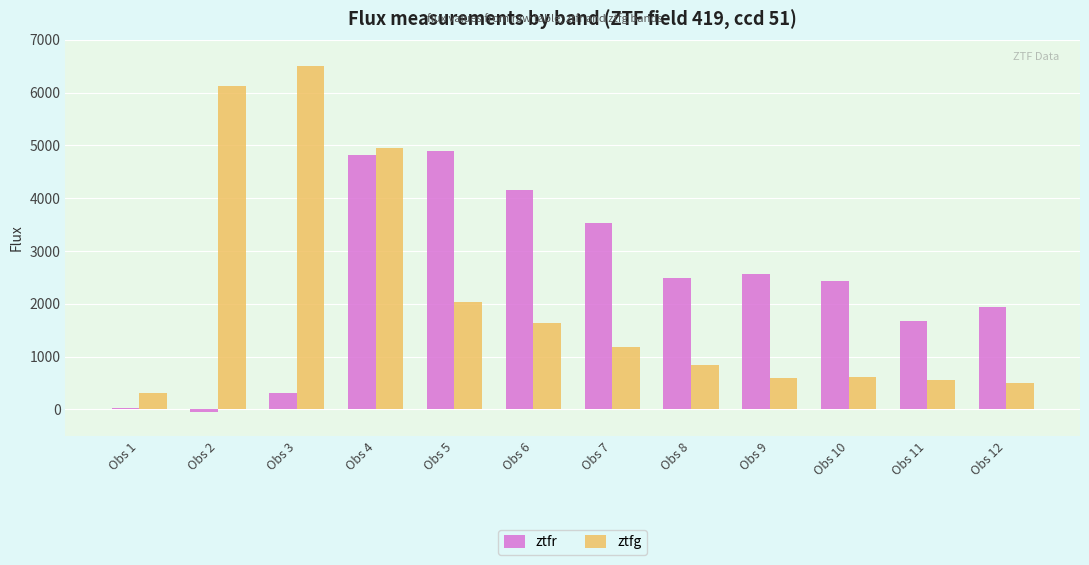

At how many categories does at least one series exceed 4008?

5